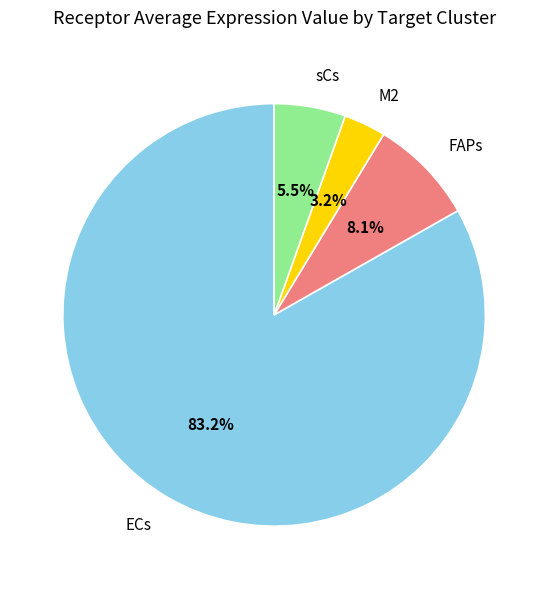

The sCs slice represents 1% of the pie. True or false?

False